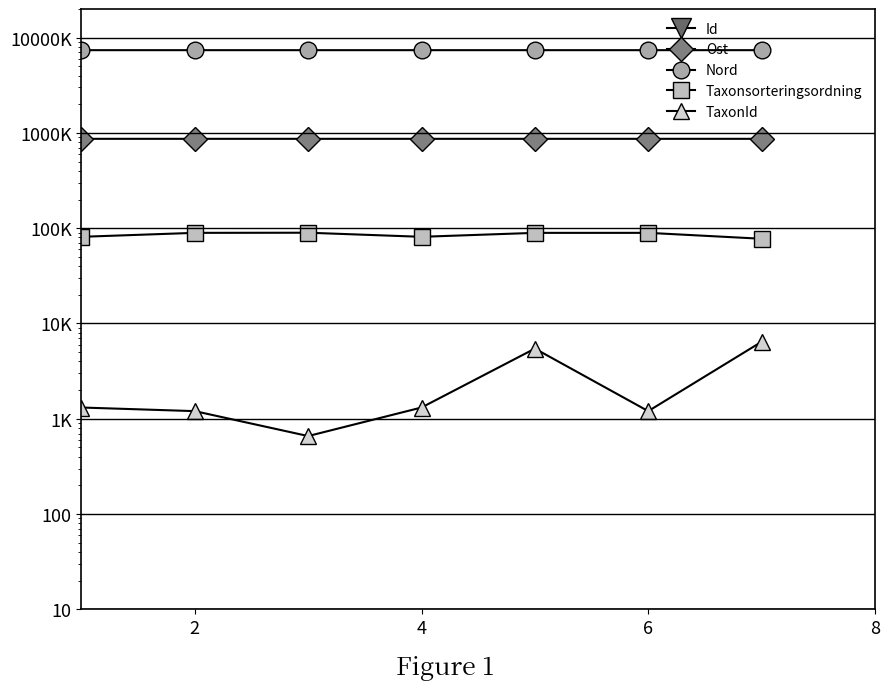

At which category does Ost reach its first local peak?

6